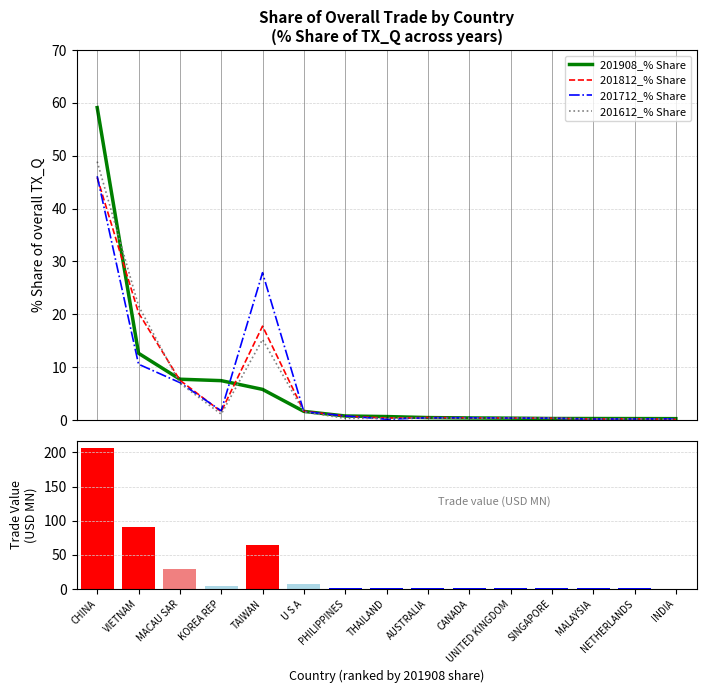

What is the difference between the highest and lowest values at AUSTRALIA?

1.3